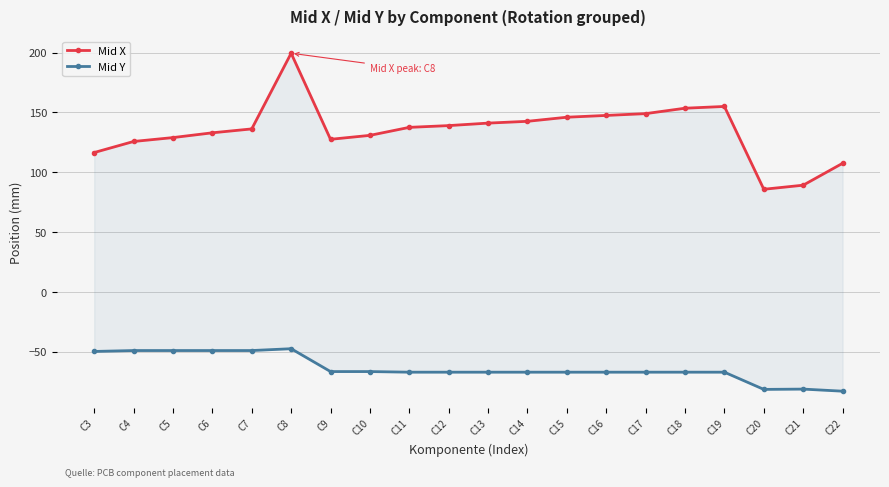

How many categories are shown in the chart?

20